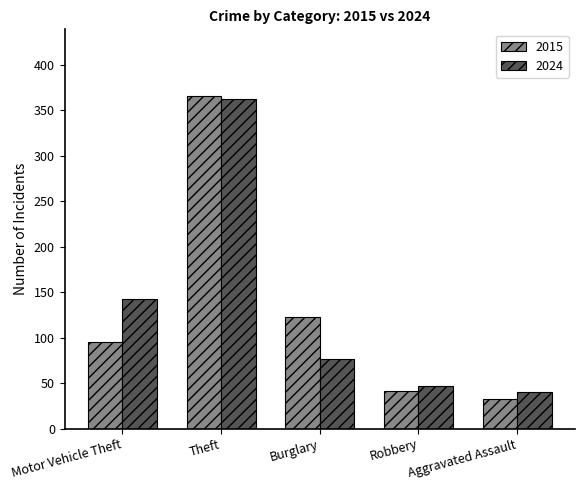

How many groups of bars are there?

5